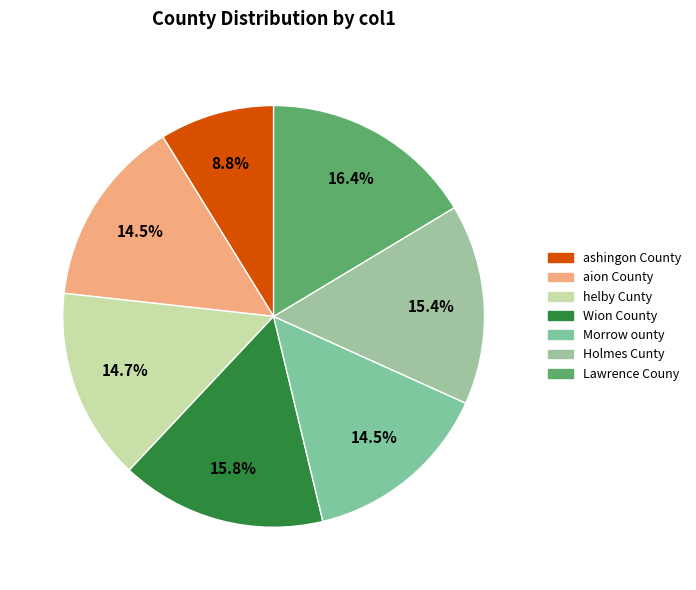

How many segments does this pie chart have?

7